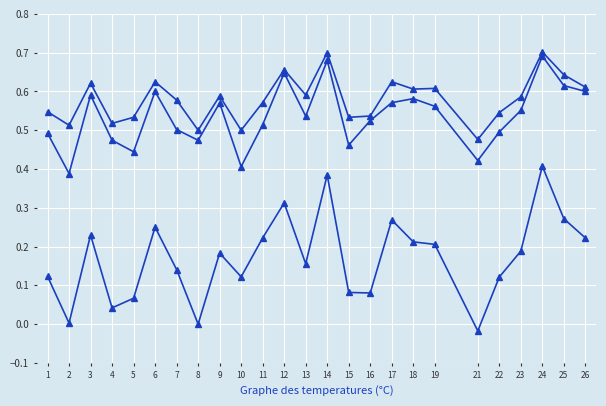

Count the number of data series in this chart.

3